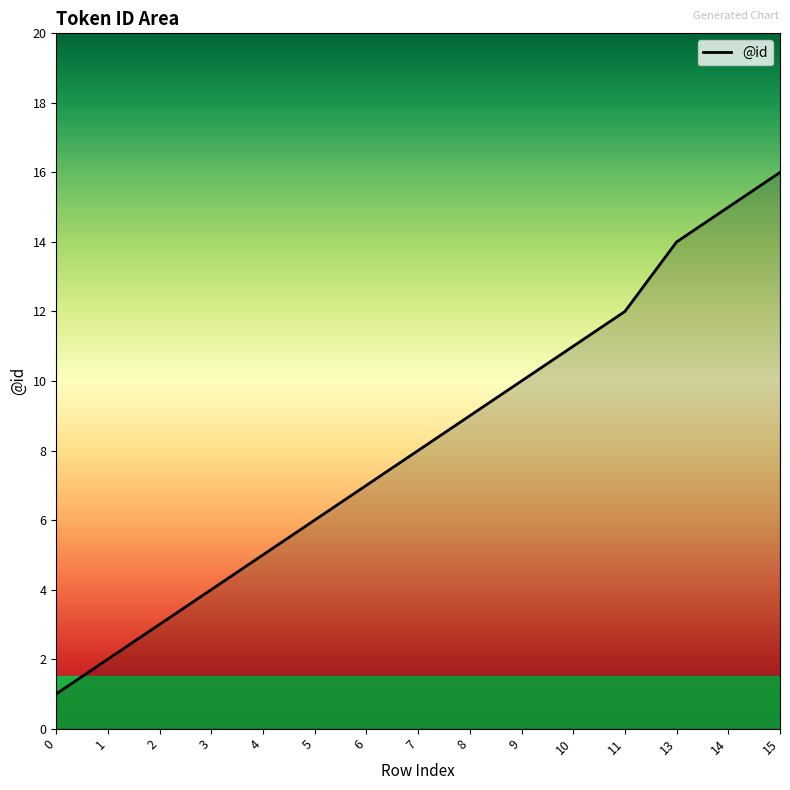

What is the maximum value shown in the chart?

16